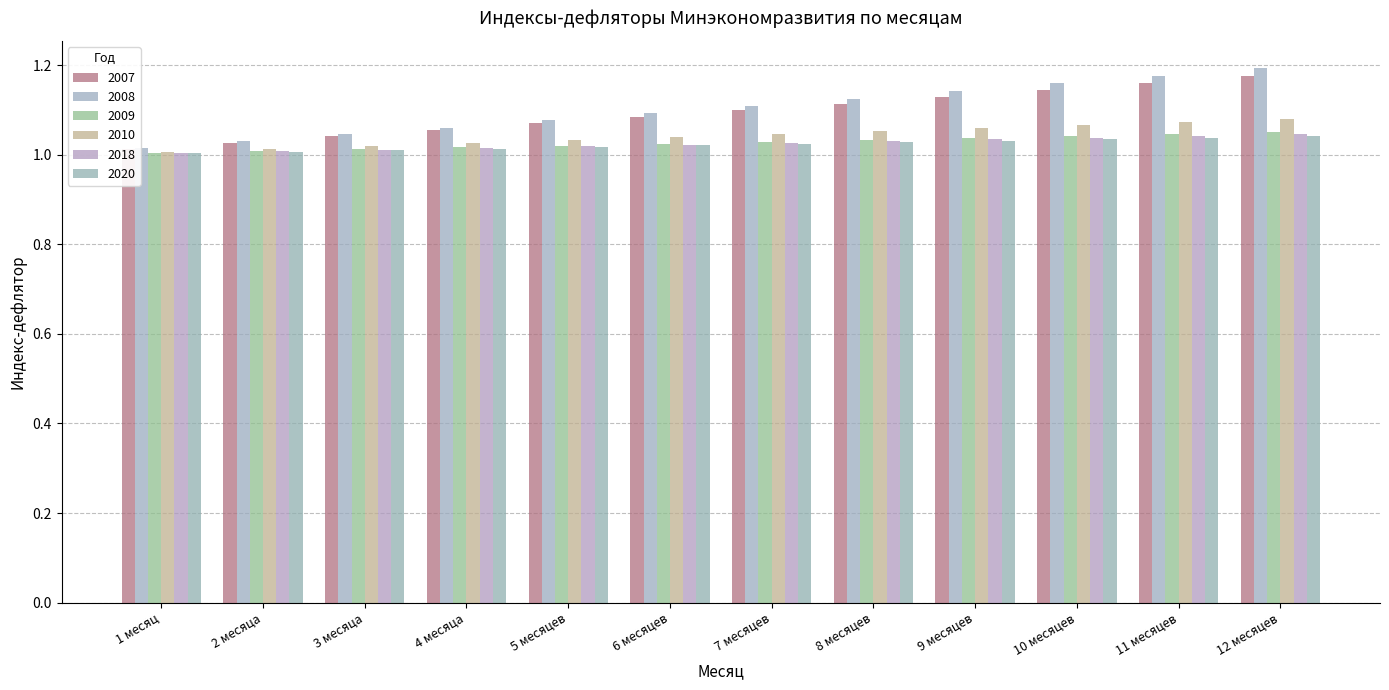

At how many categories does at least one series exceed 1?

12